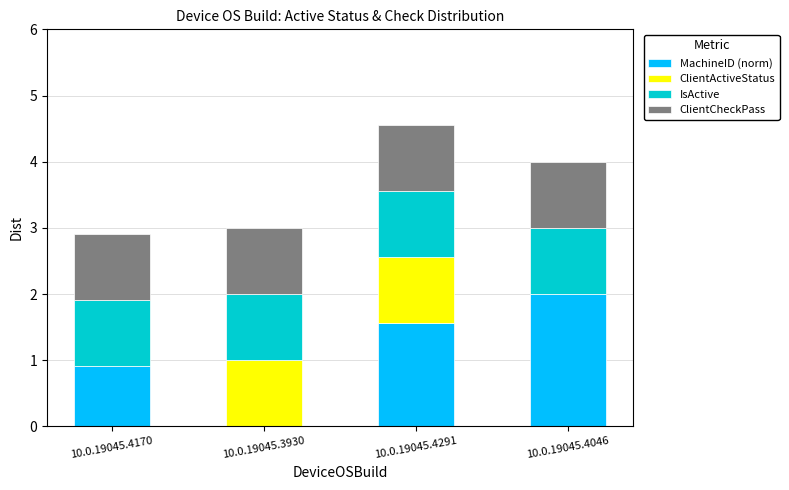

Which category has the highest value in the MachineID (norm) series?

10.0.19045.4046